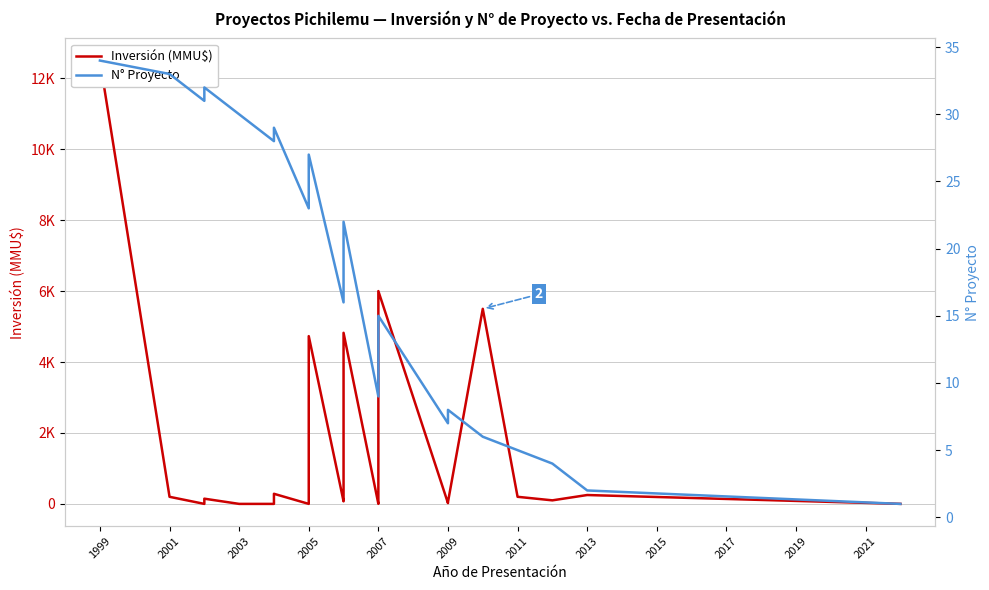

What is the label of the 27th point from the left?

2007